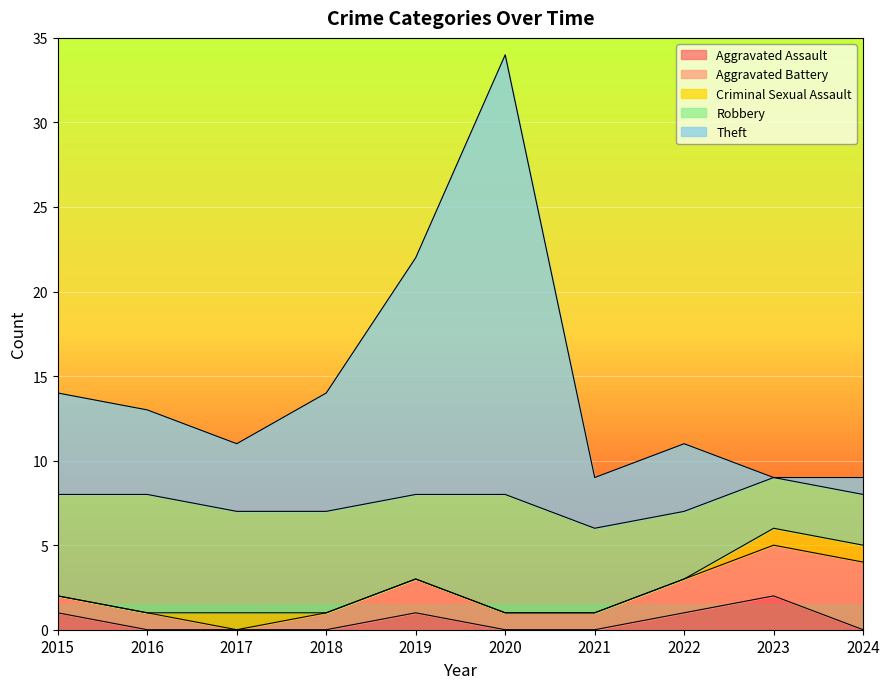

How many lines are shown in the chart?

5